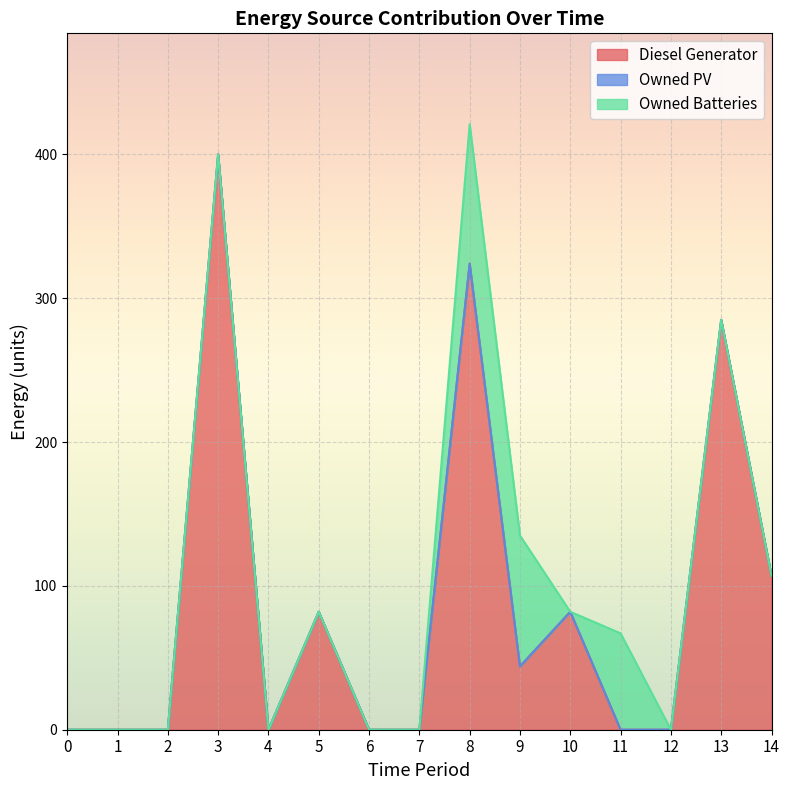

True or false: Diesel Generator and Owned PV intersect in this chart.

False